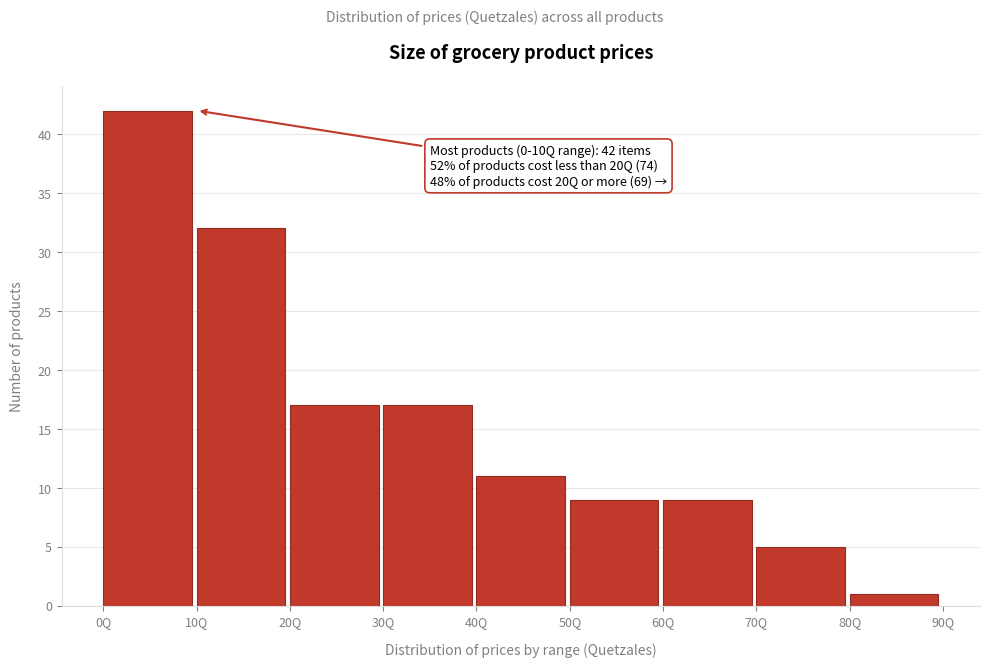

Over which range of the x-axis is the bar tallest?

0 to 10